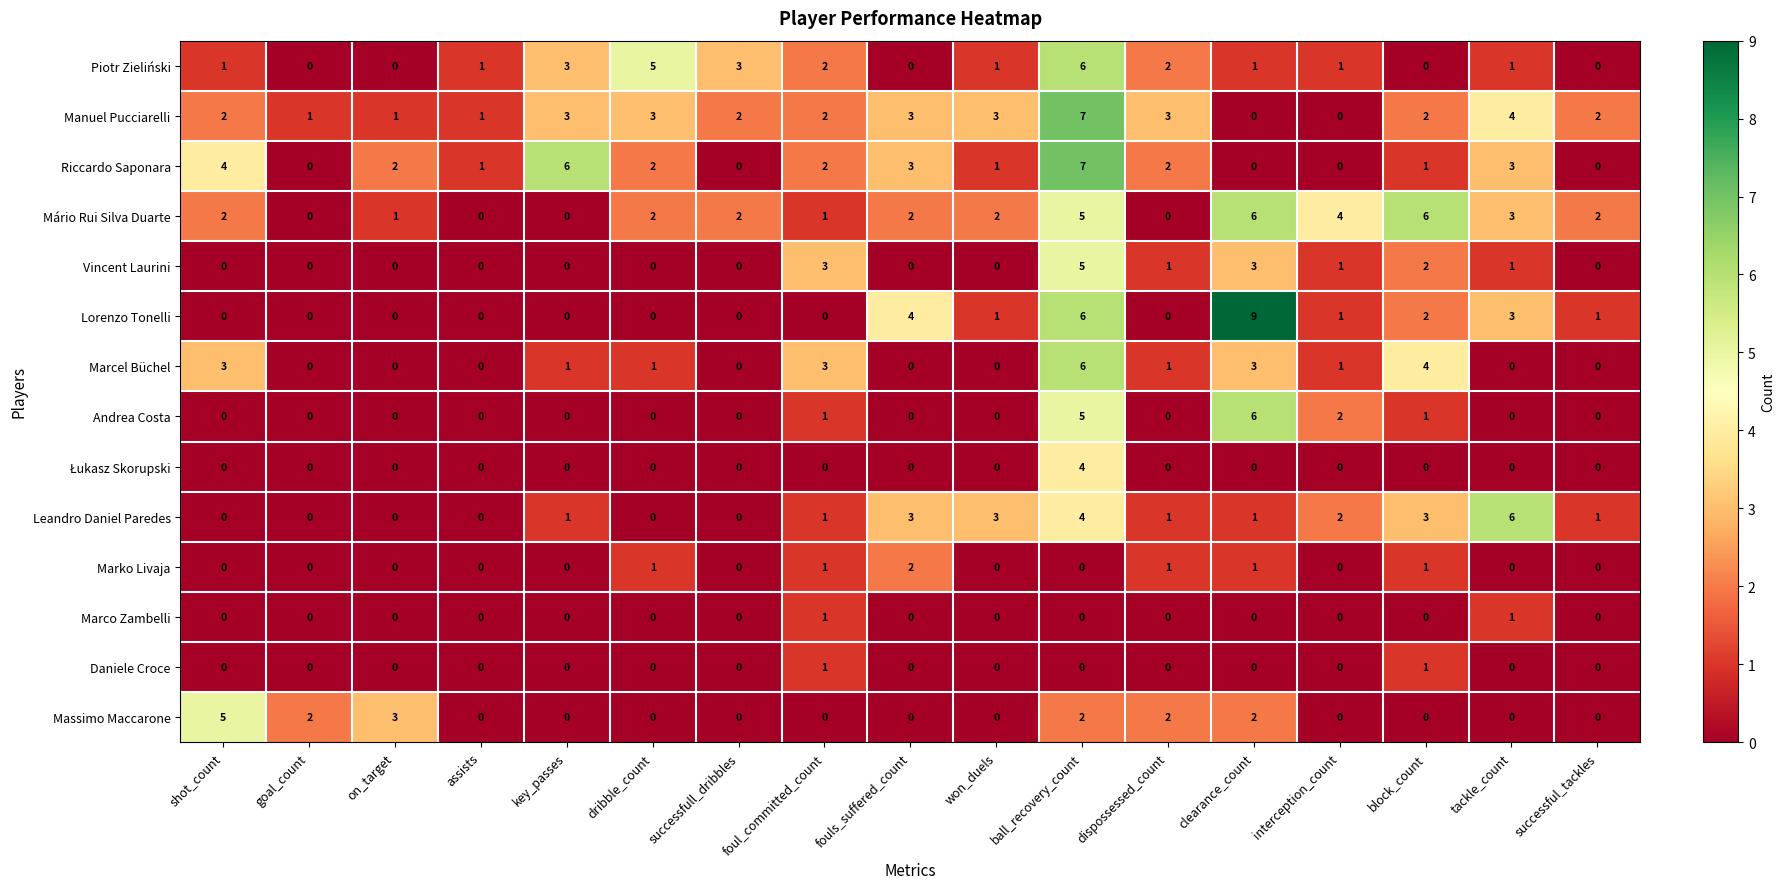

What is the sum of the Manuel Pucciarelli values at dispossessed_count and ball_recovery_count?

10